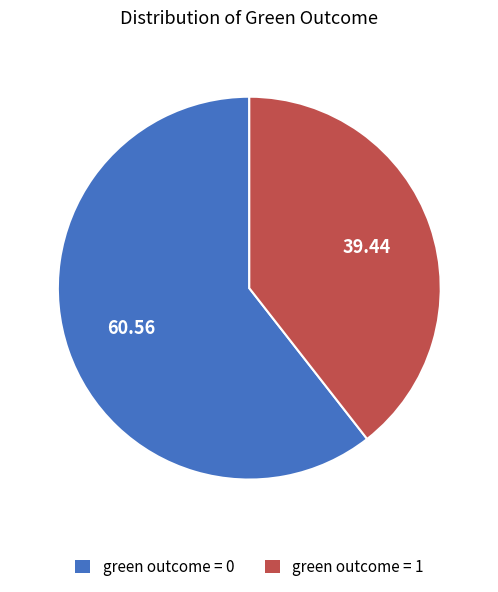

Do green outcome = 1 and green outcome = 0 together represent more than half of the pie?

Yes